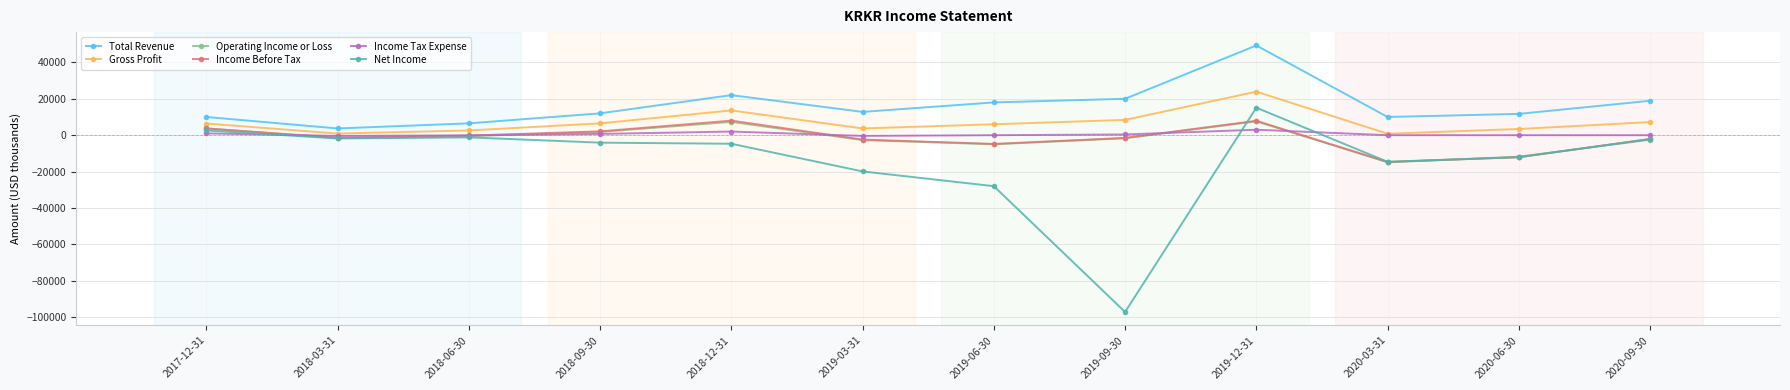

Which series has the largest range (max minus min)?

Net Income